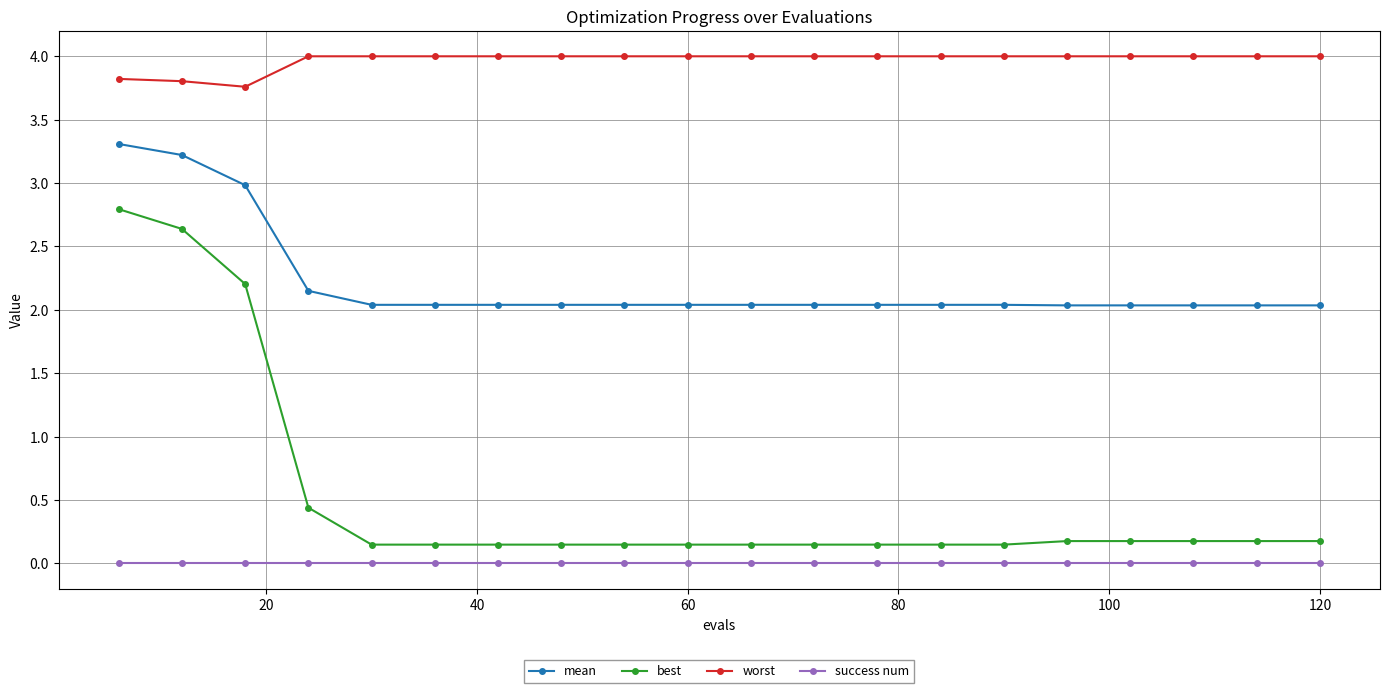

What is the maximum value for best?

2.8